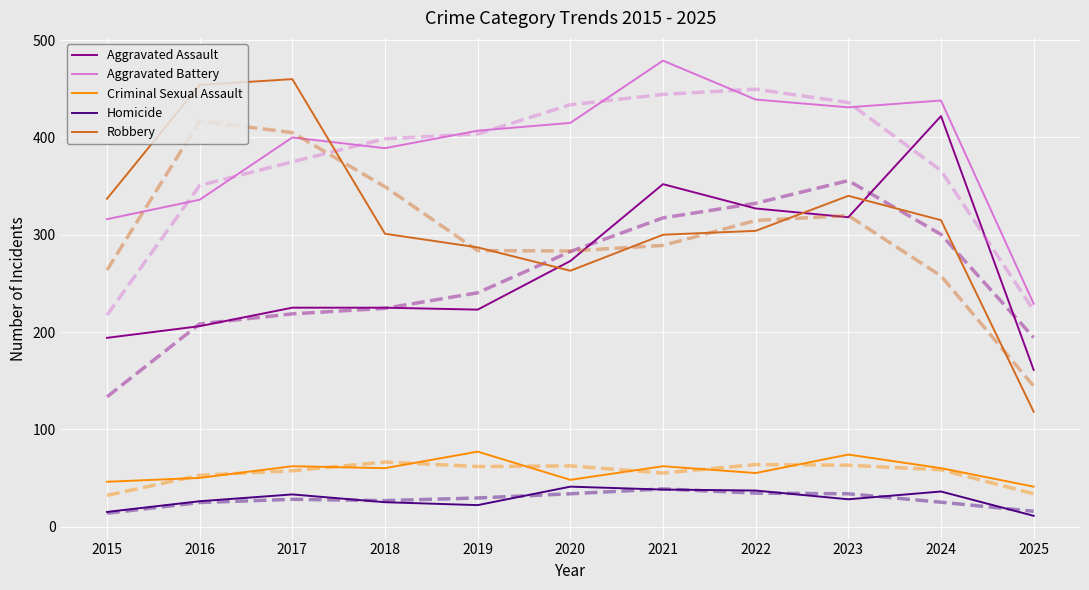

True or false: Aggravated Battery has a value of 415 at 2020.

True